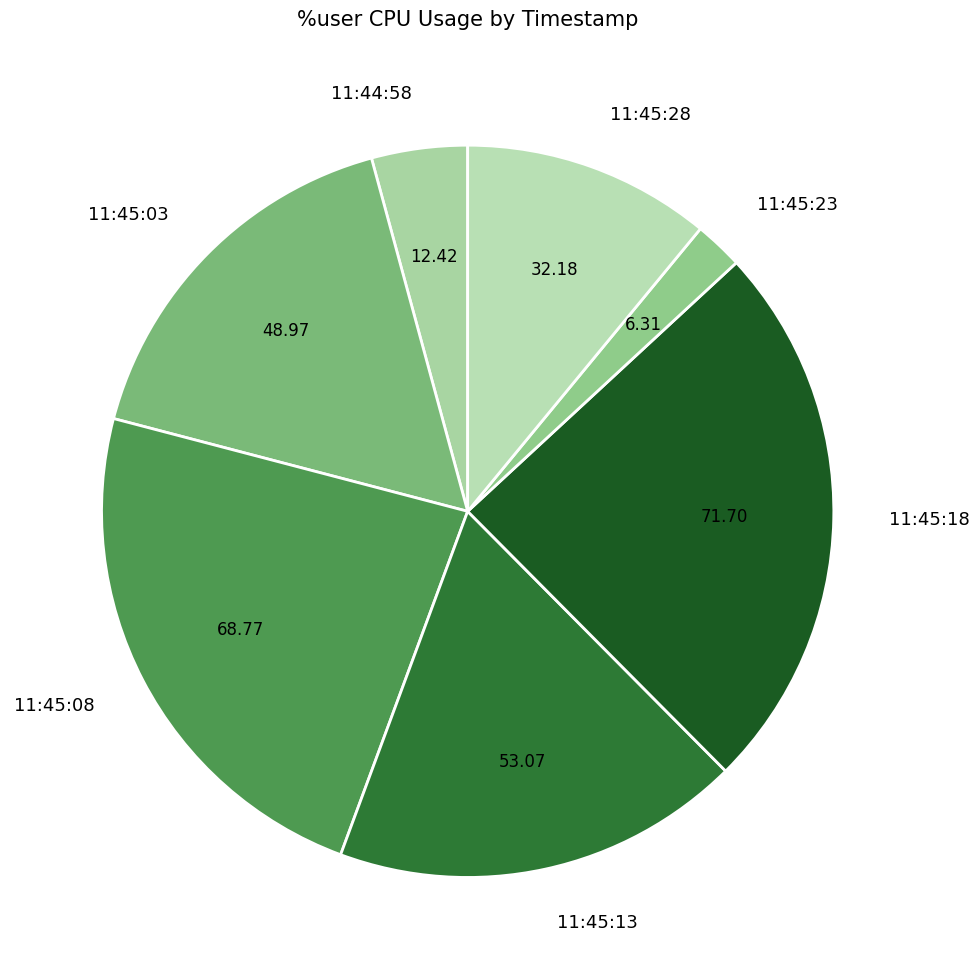

Is there any slice that represents more than half of the pie?

No